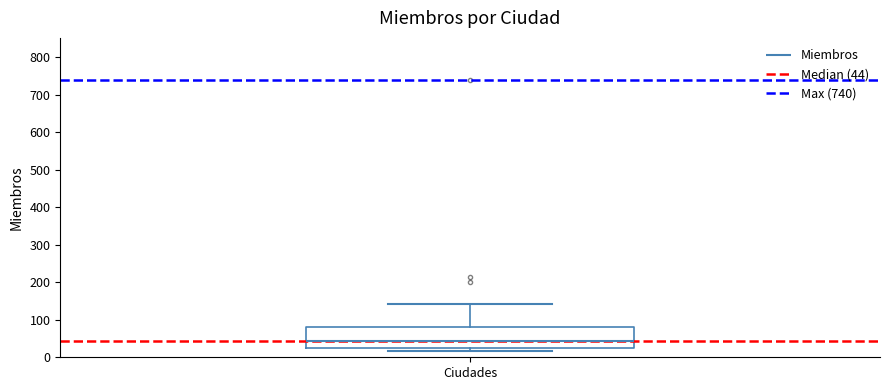

Read this box plot against the y-axis: the position of the median line, the range covered by the box, and the ends of both whiskers. The values are not printed on the chart, so give them approximately, as read against the axis.

median 40, box 30 to 80, whiskers 20 to 140